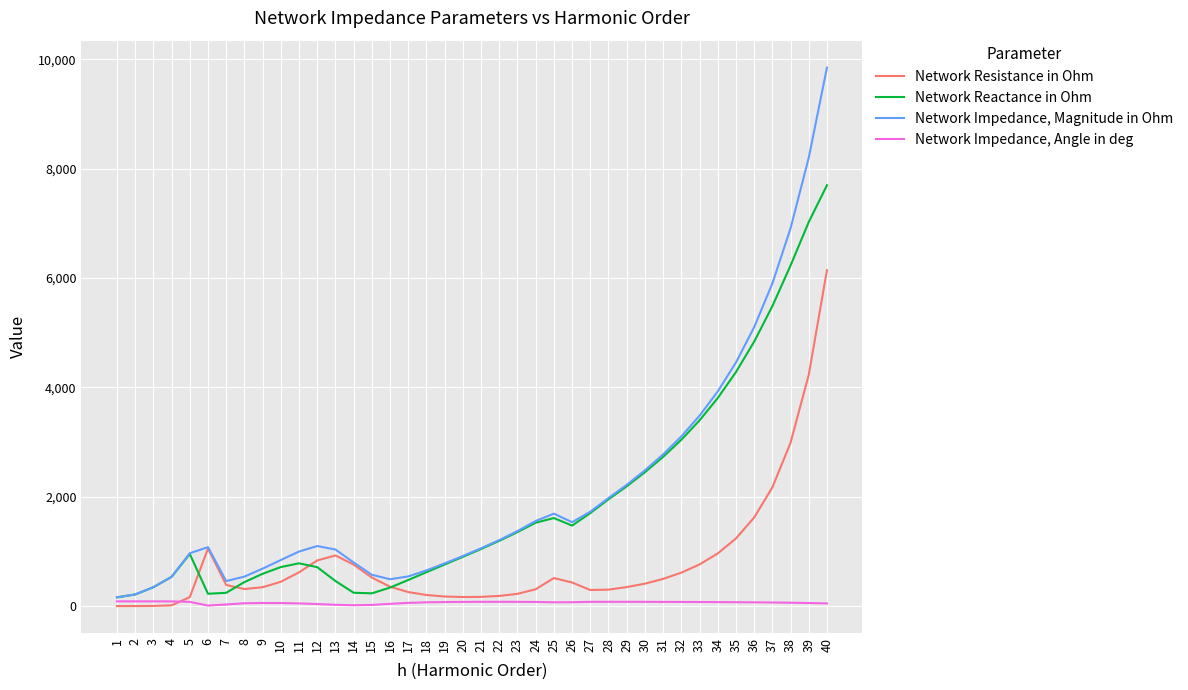

Which series has the widest spread of values?

Network Impedance, Magnitude in Ohm